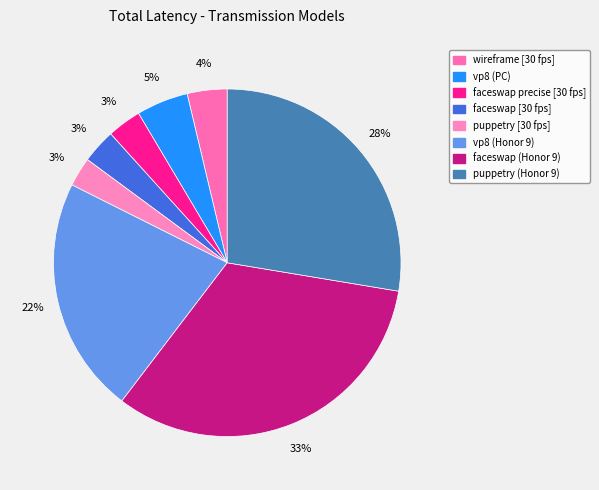

To the nearest percent, what percentage of the pie is faceswap (Honor 9)?

33%